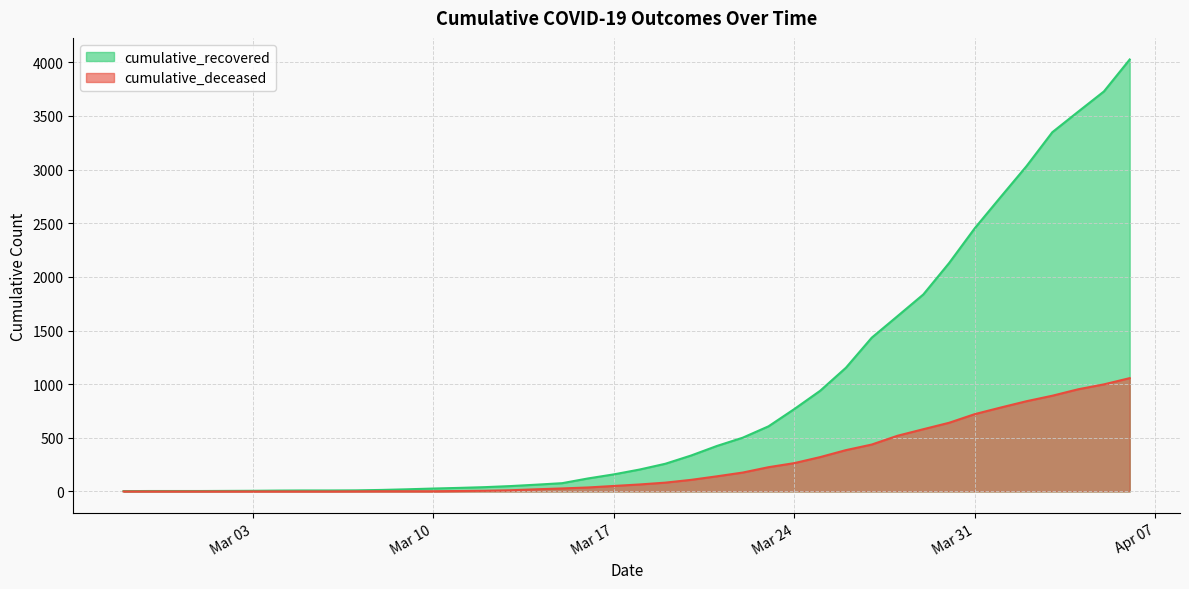

What is the highest value of the cumulative_recovered series?

4026